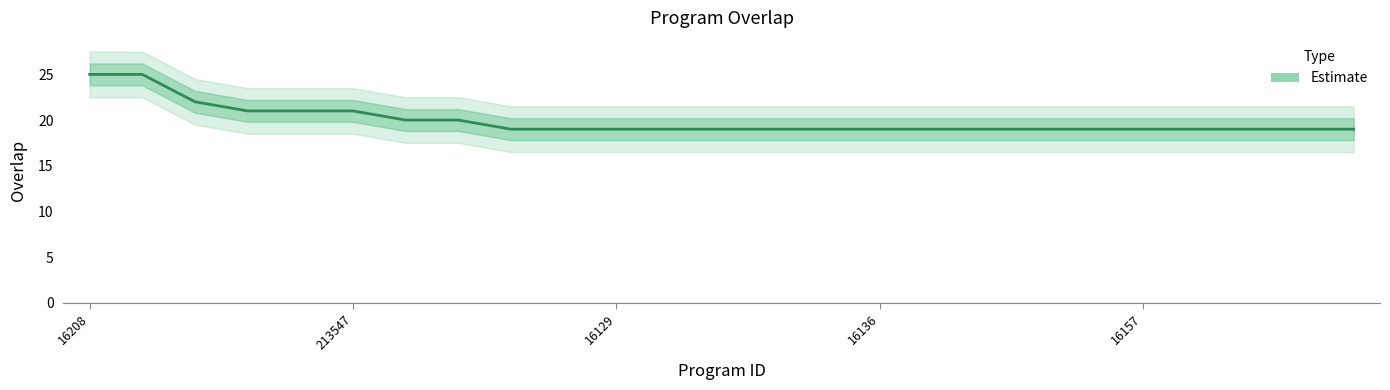

What is the label of the 25th point from the right?

16208